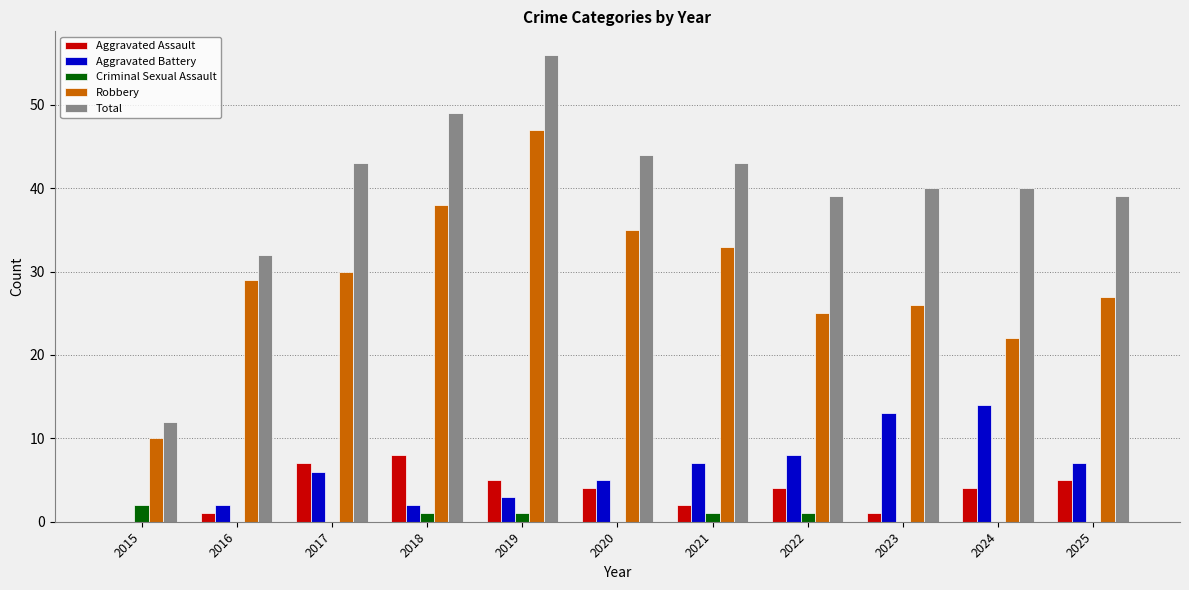

Which series has the largest range (max minus min)?

Total